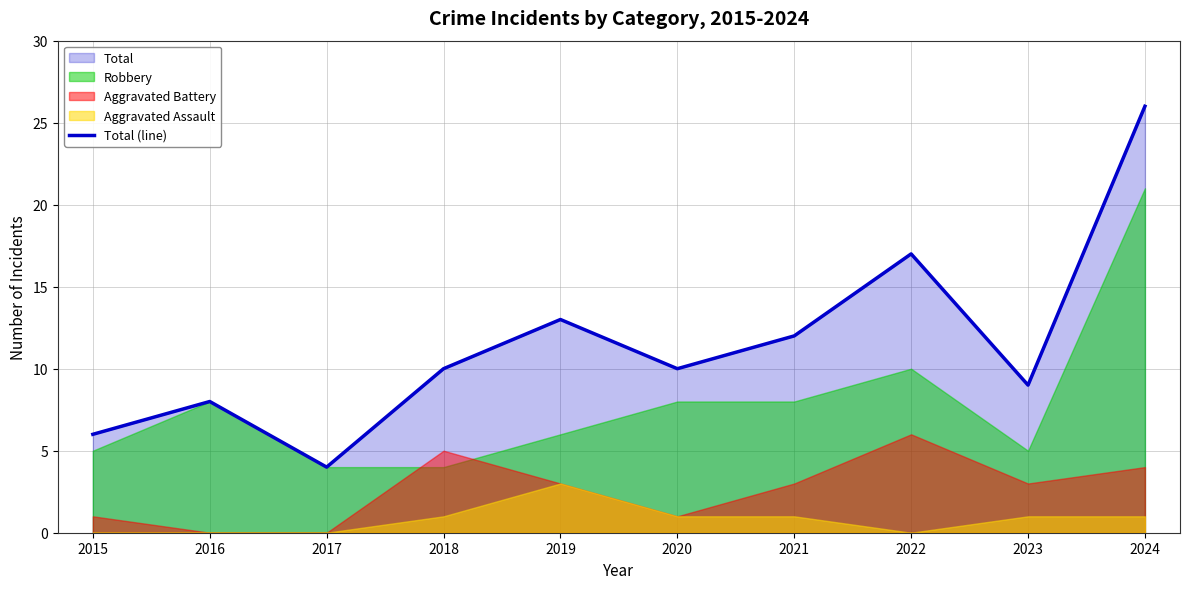

The value at 2022 is 17. True or false?

True